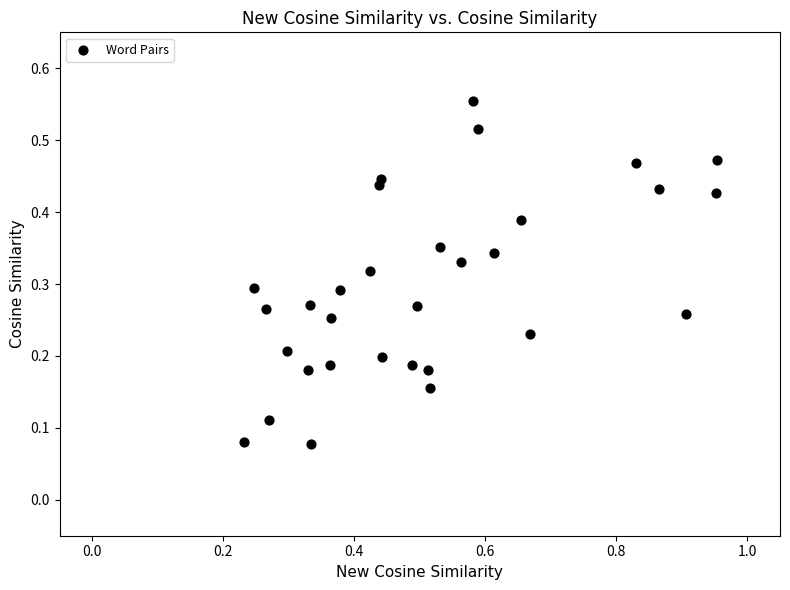

What is the range of X values (max minus min)?

0.7